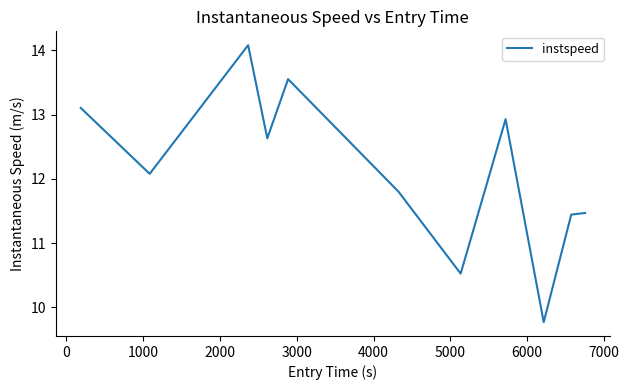

Reading left to right, transcribe all the data shown in this chart.

13.1	12.1	14.1	12.6	13.6	11.8	10.5	12.9	9.8	11.4	11.5